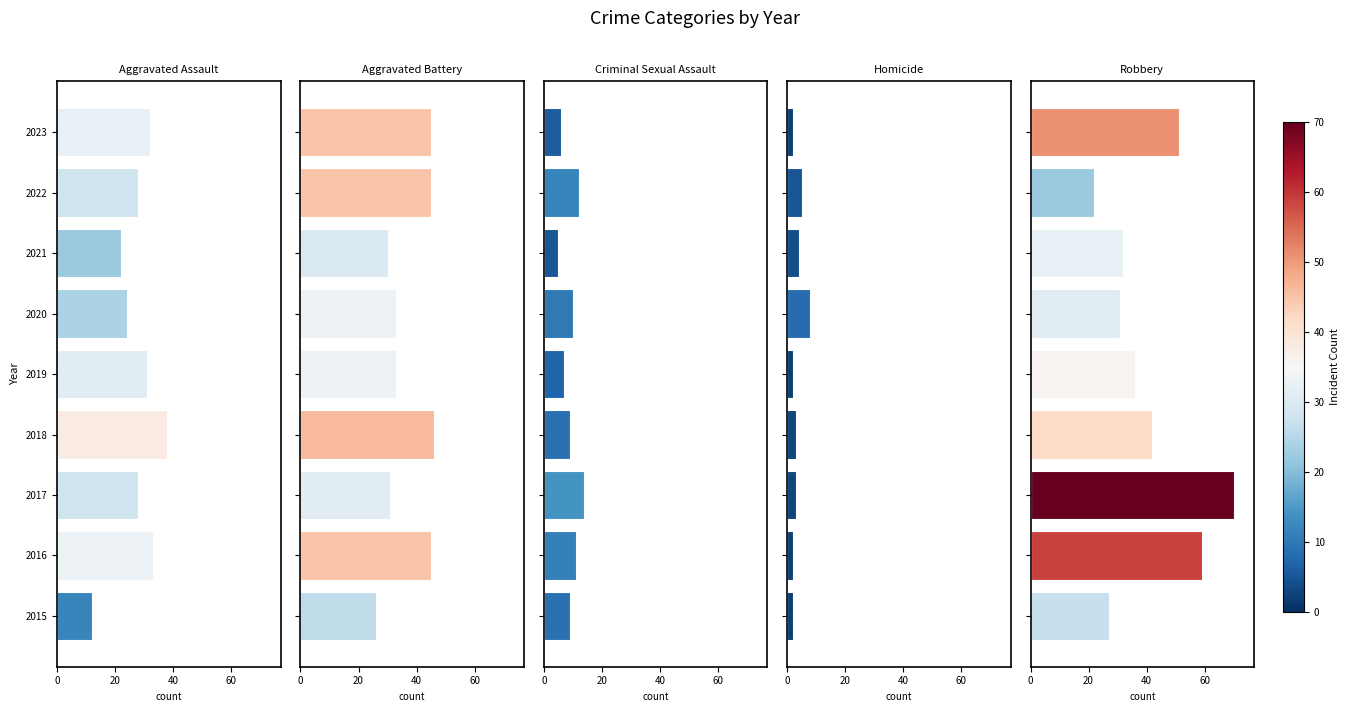

The value of Aggravated Battery at 2015 is 14. True or false?

False